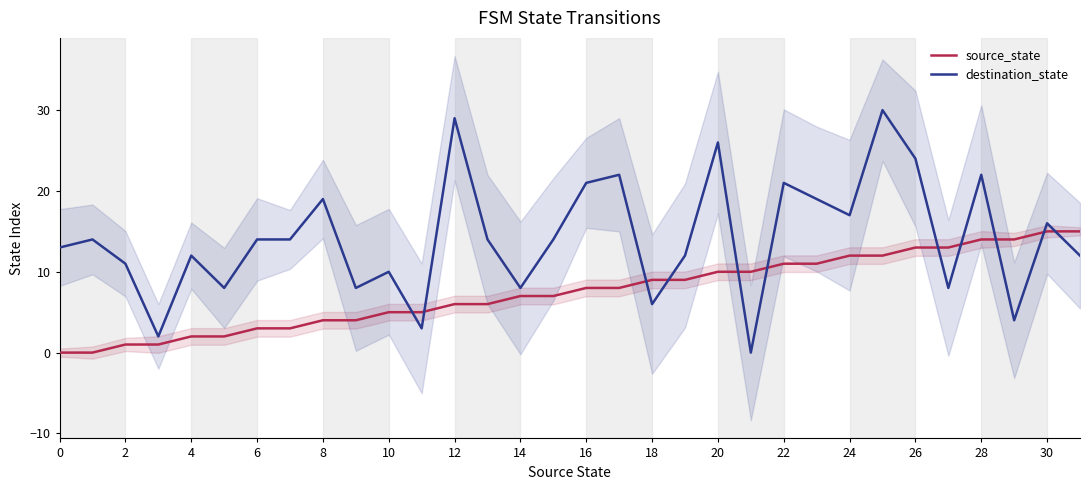

What is the highest value of the destination_state series?

30